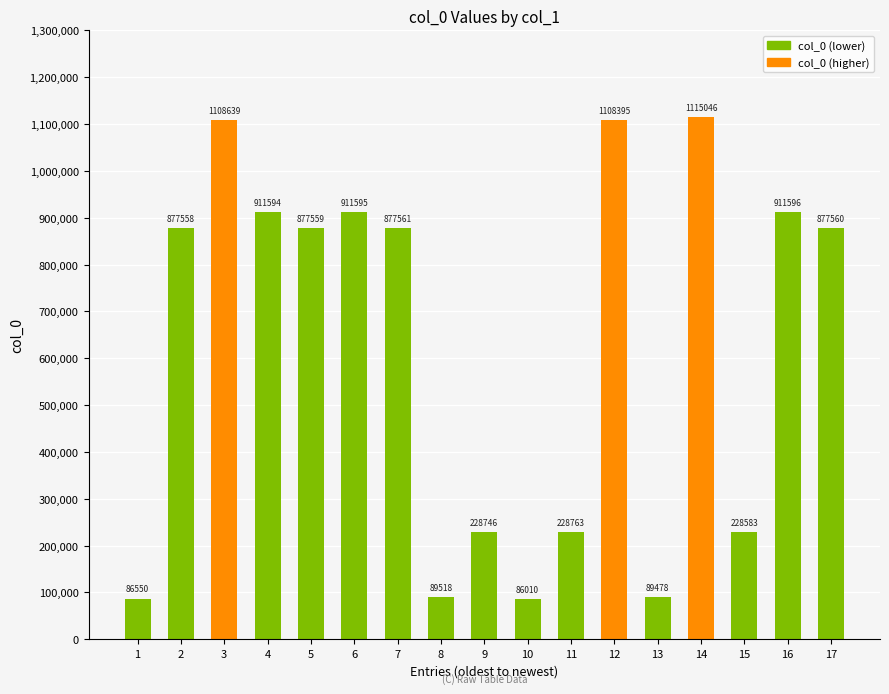

List the labels in order of value, largest first.

14, 3, 12, 16, 6, 4, 7, 17, 5, 2, 11, 9, 15, 8, 13, 1, 10